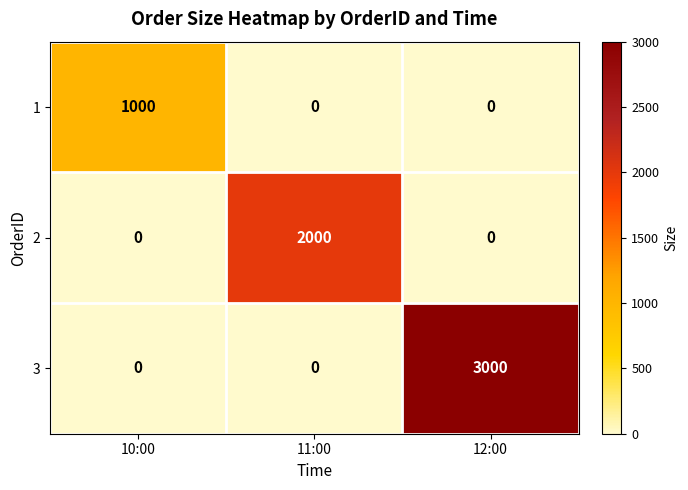

Is it true that 1 equals 1370 at 10:00?

False